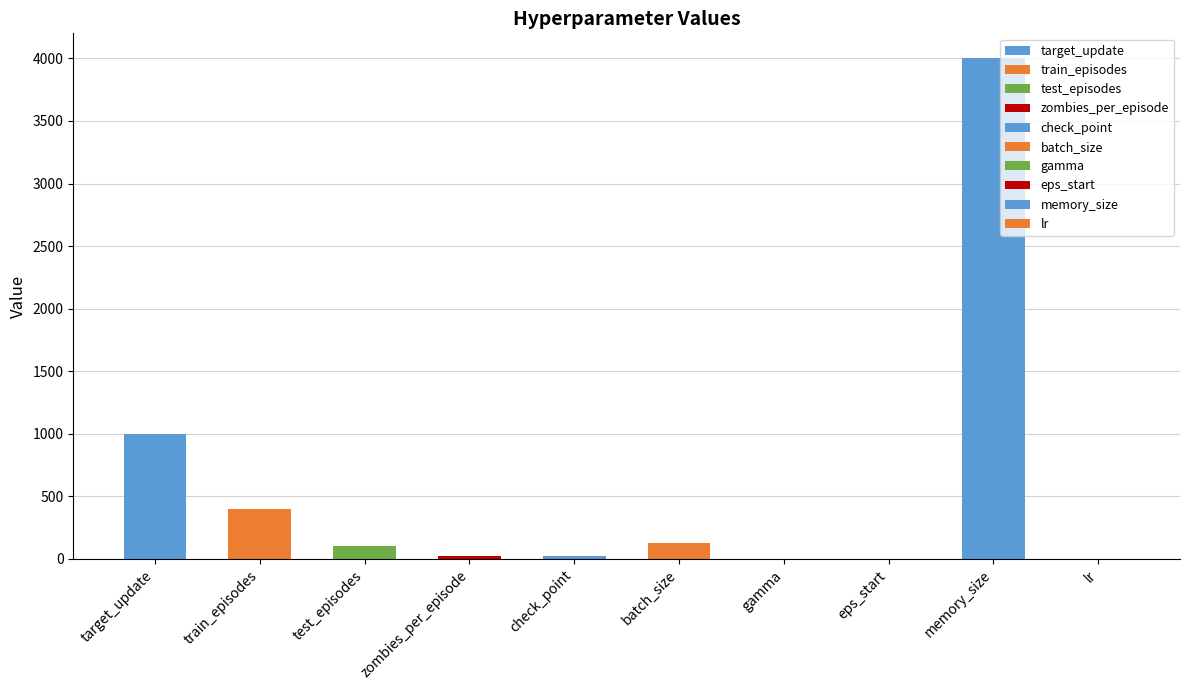

True or false: the data shows 4000.0 at memory_size.

True